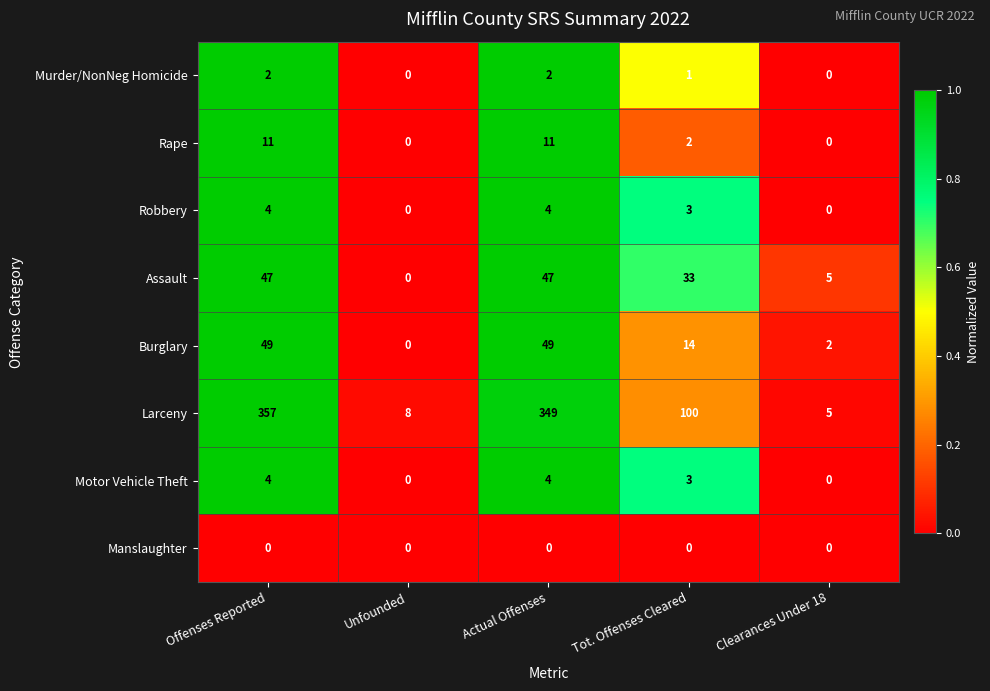

What is the sum of the Assault values at Unfounded and Tot. Offenses Cleared?

33